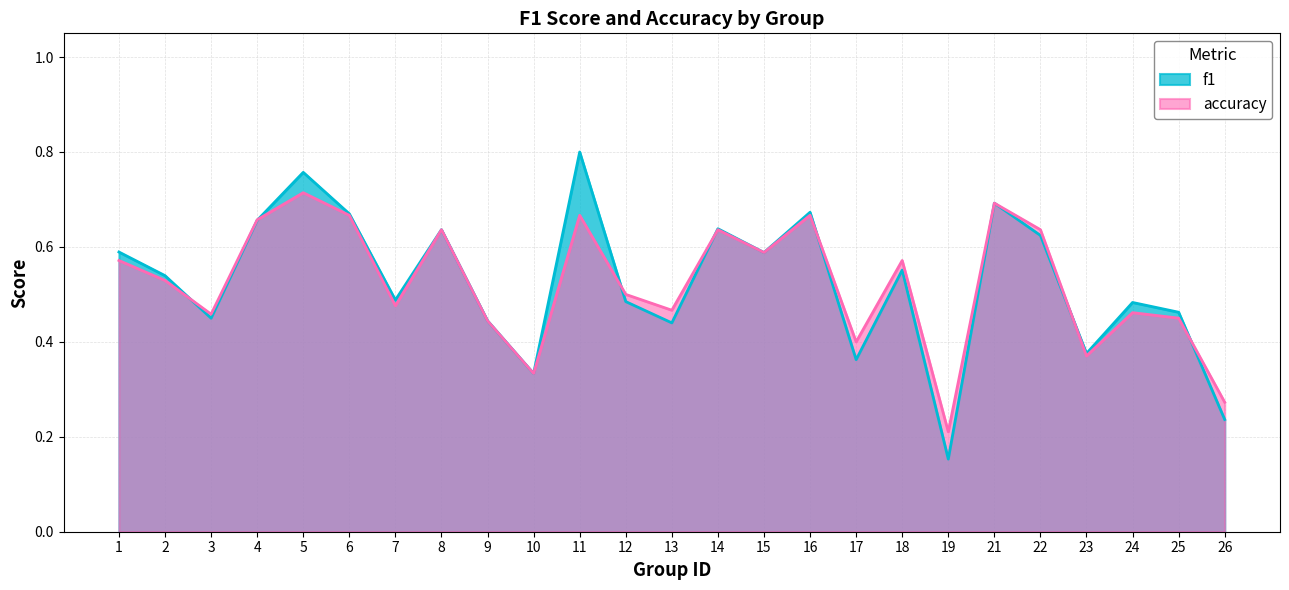

What is the value of the accuracy point at the 19th from the left?

0.2